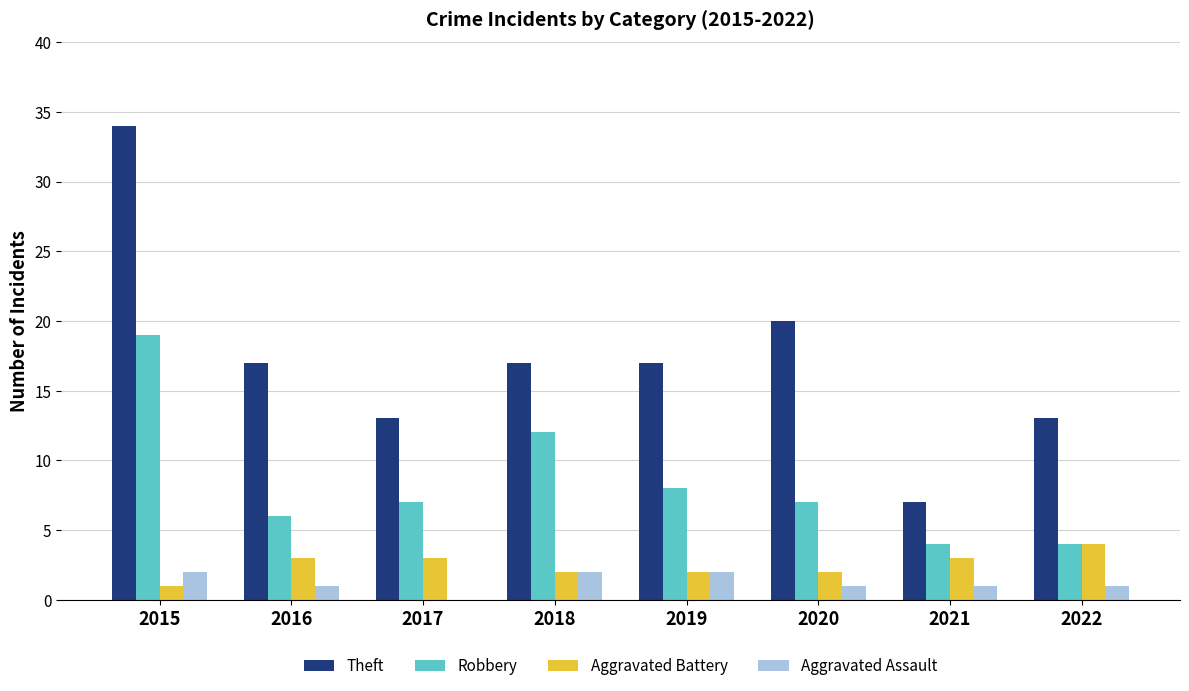

Reading left to right, extract all data points from this chart.

Theft: 2015=34	2016=17	2017=13	2018=17	2019=17	2020=20	2021=7	2022=13
Robbery: 2015=19	2016=6	2017=7	2018=12	2019=8	2020=7	2021=4	2022=4
Aggravated Battery: 2015=1	2016=3	2017=3	2018=2	2019=2	2020=2	2021=3	2022=4
Aggravated Assault: 2015=2	2016=1	2017=0	2018=2	2019=2	2020=1	2021=1	2022=1